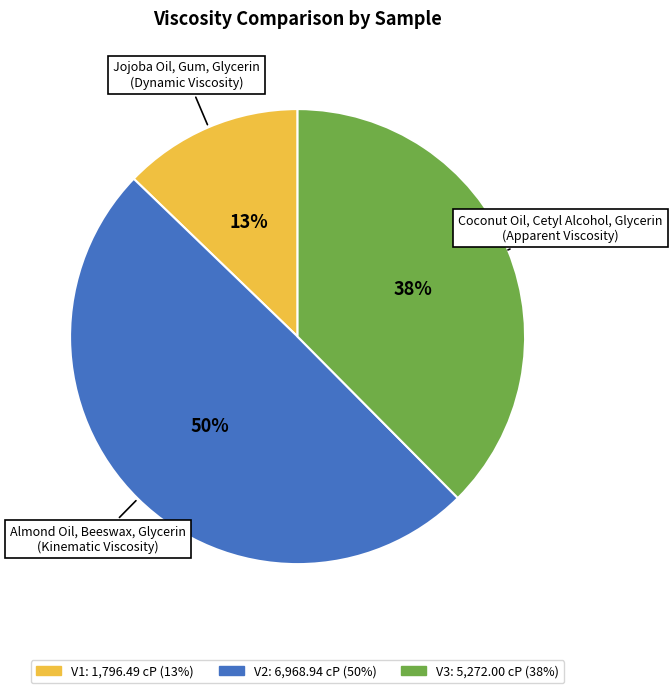

Which slice is the largest?

V2